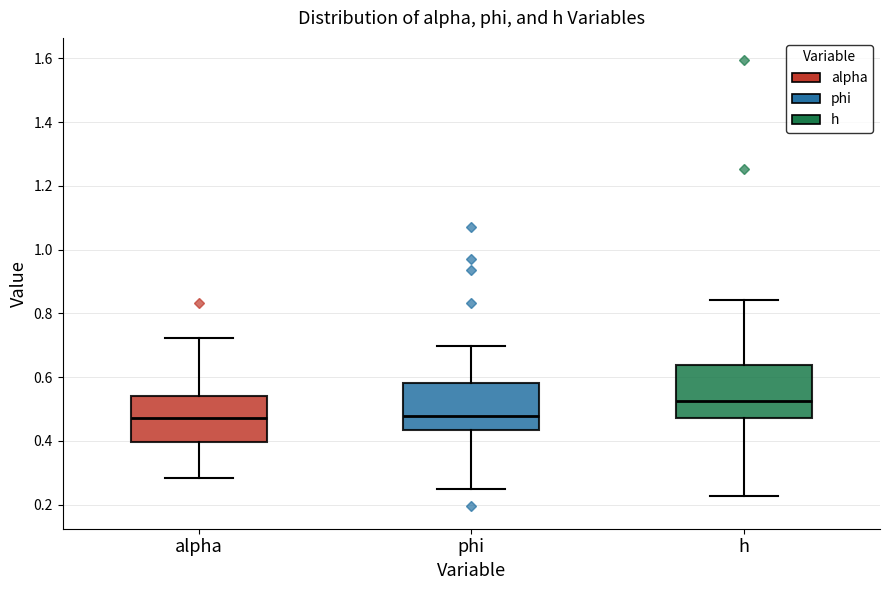

Reading left to right, transcribe this box plot: for each box, give where its median line is, the range the box spans, and where its two whiskers end, as read against the y-axis. The values are not printed on the chart, so give them approximately, as read against the axis.

alpha: median 0.48, box 0.40 to 0.54, whiskers 0.28 to 0.72
phi: median 0.48, box 0.44 to 0.58, whiskers 0.24 to 0.70
h: median 0.52, box 0.48 to 0.64, whiskers 0.22 to 0.84